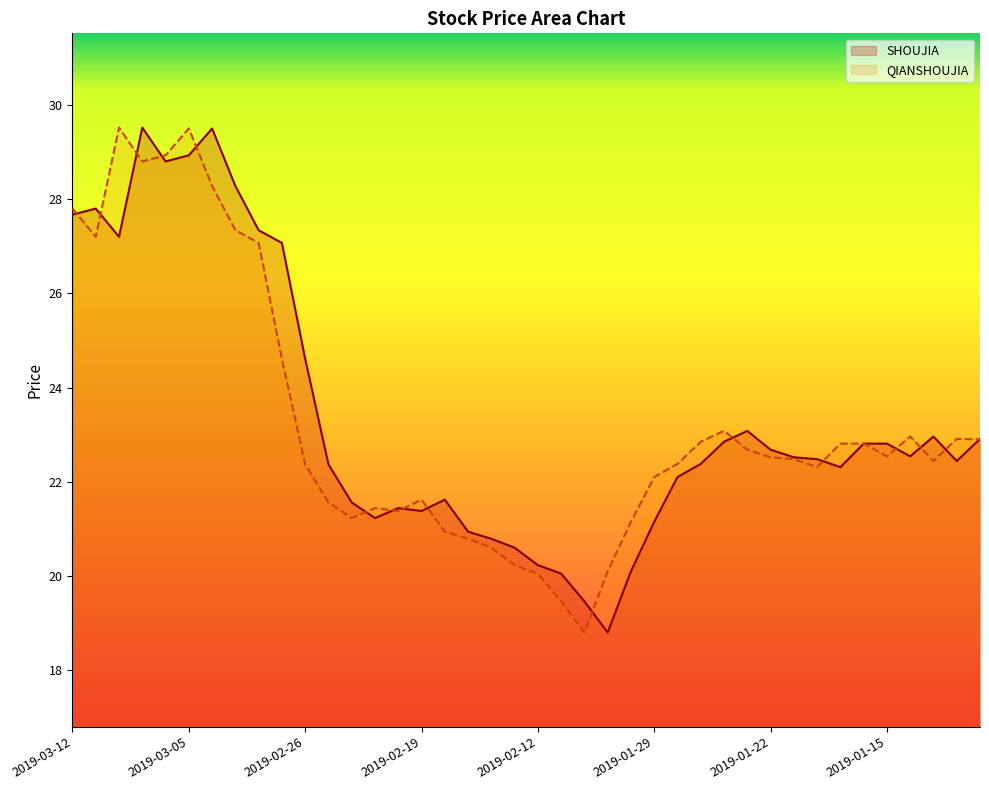

List the series in order of their overall mean, lowest first.

QIANSHOUJIA, SHOUJIA